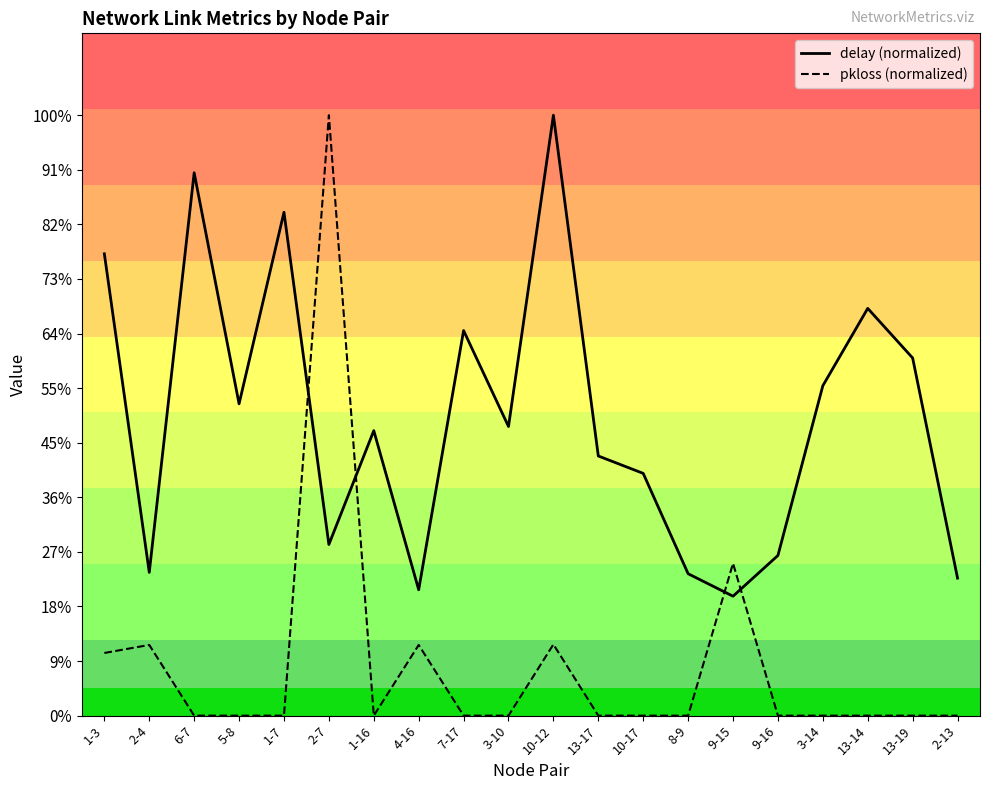

Does the chart display data point markers on the line(s)?

No